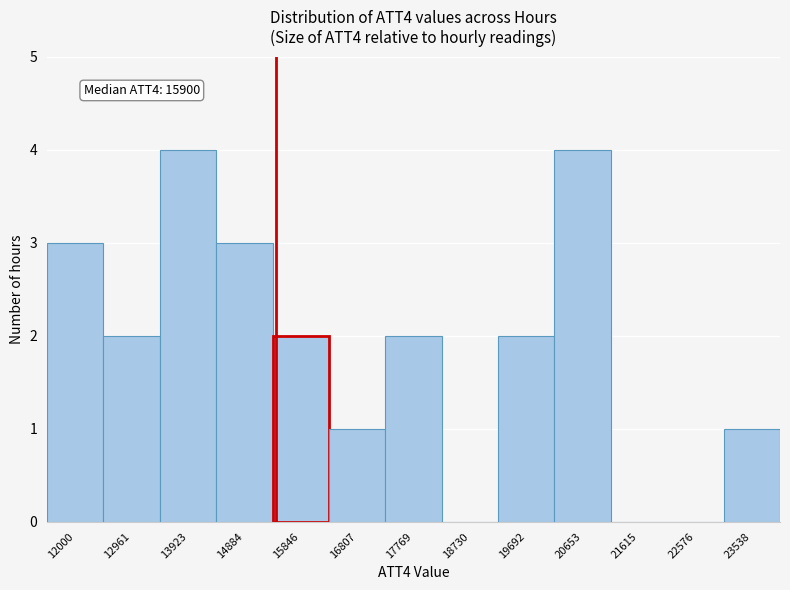

Reading left to right, what are all the values shown in this chart?

12000=3	12961=2	13923=4	14884=3	15846=2	16807=1	17769=2	18730=0	19692=2	20653=4	21615=0	22576=0	23538=1